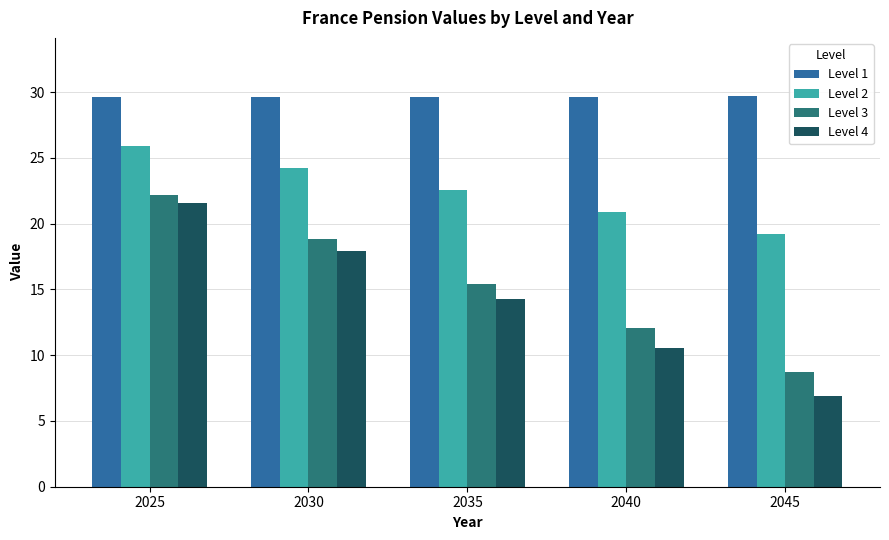

Is it true that Level 1 equals 19.5 at 2045?

False